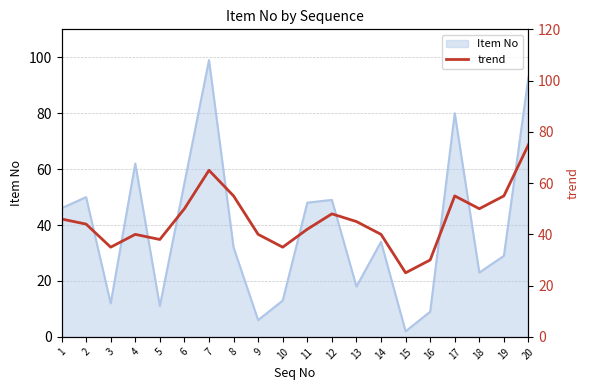

Which category has the lowest value in the Item No series?

15